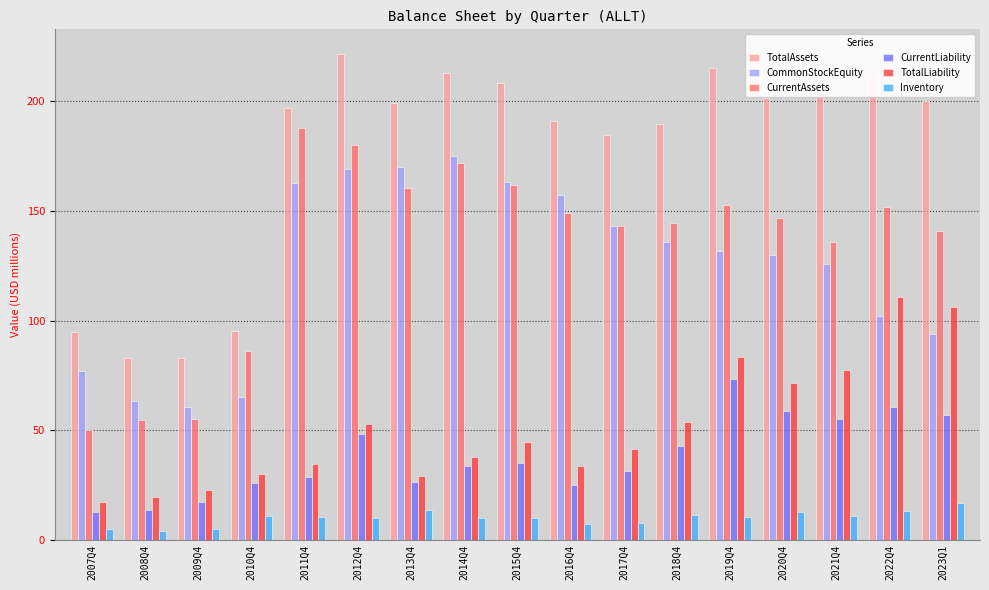

Count the number of categories in the chart.

17